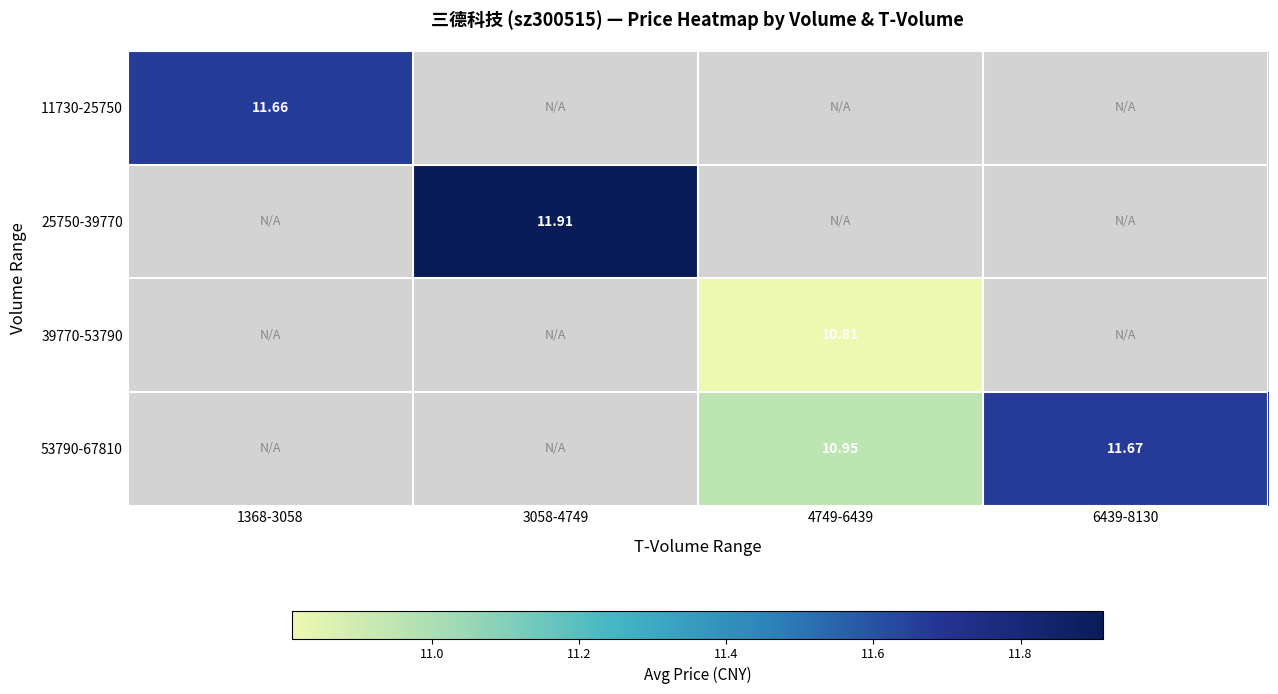

Which label corresponds to the smallest value in the chart?

4749-6439